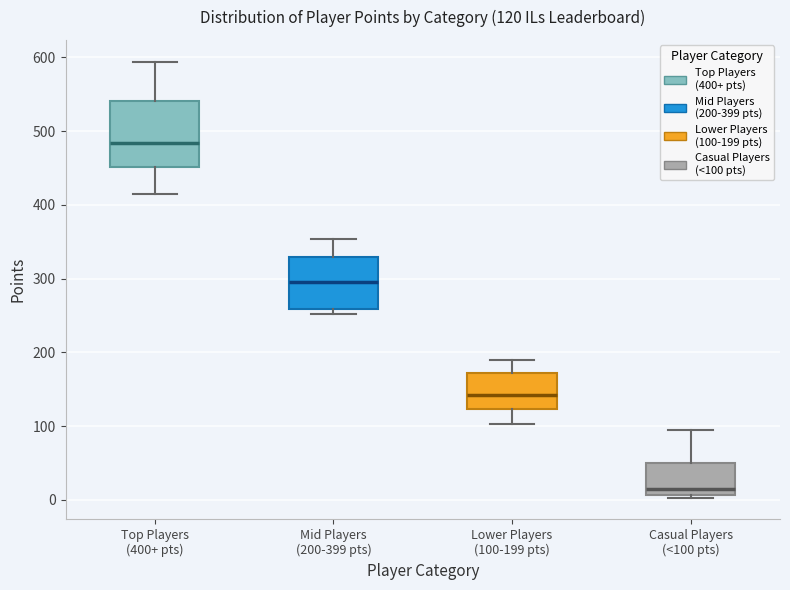

Which box's median line is the highest?

Top Players (400+ pts)